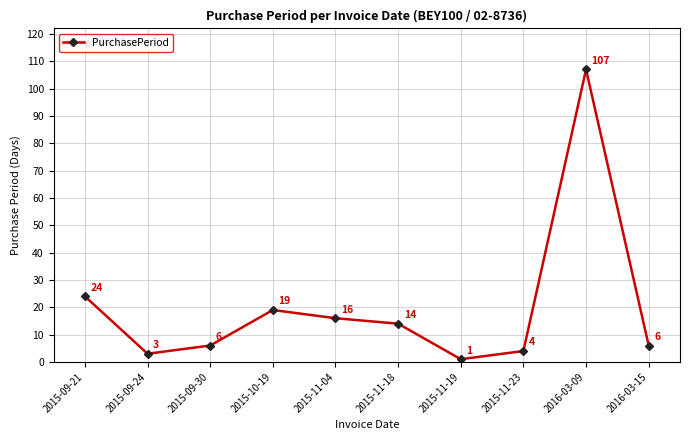

What is the difference between the maximum and second lowest values?

104